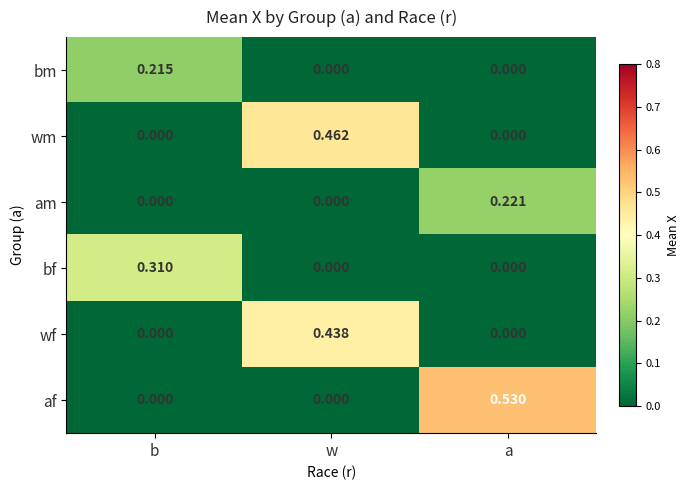

How many values in wf are above zero?

1